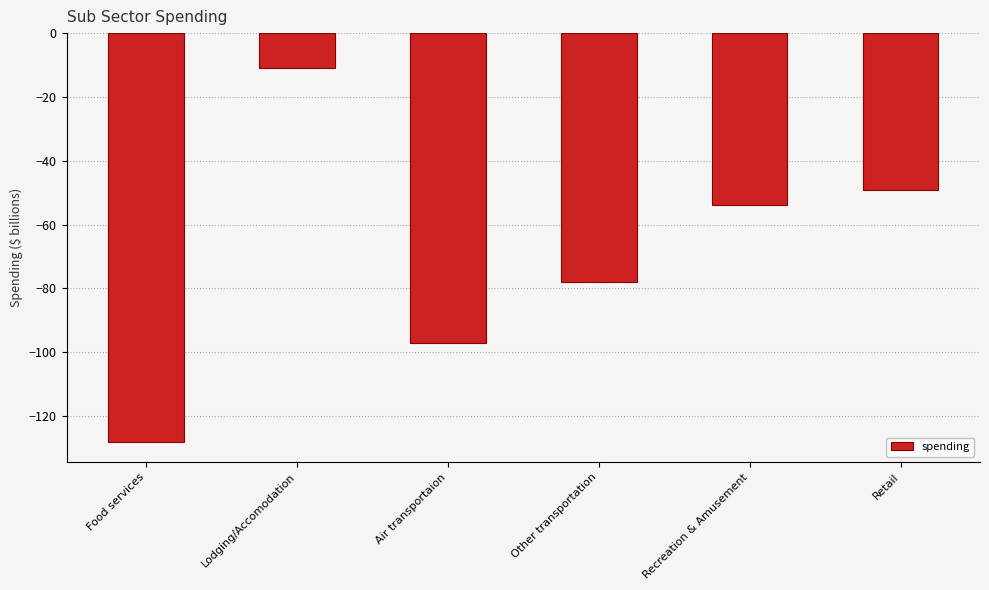

What is the value of the 1st bar from the left?

-128